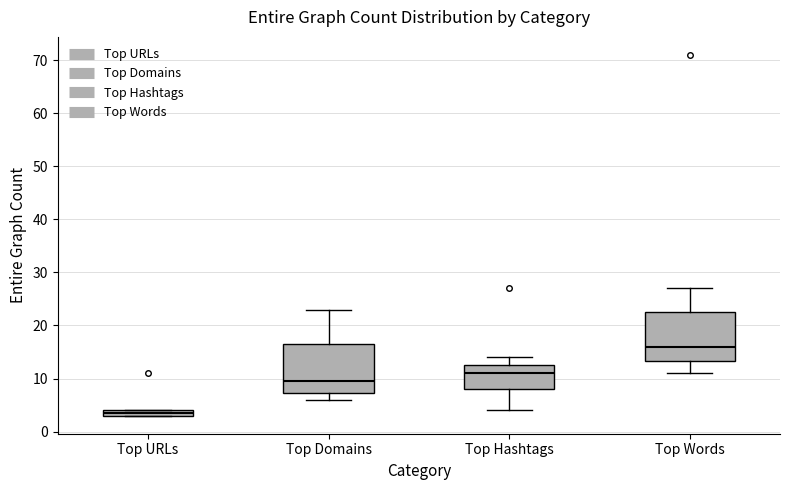

Which box has the lowest median line?

Top URLs